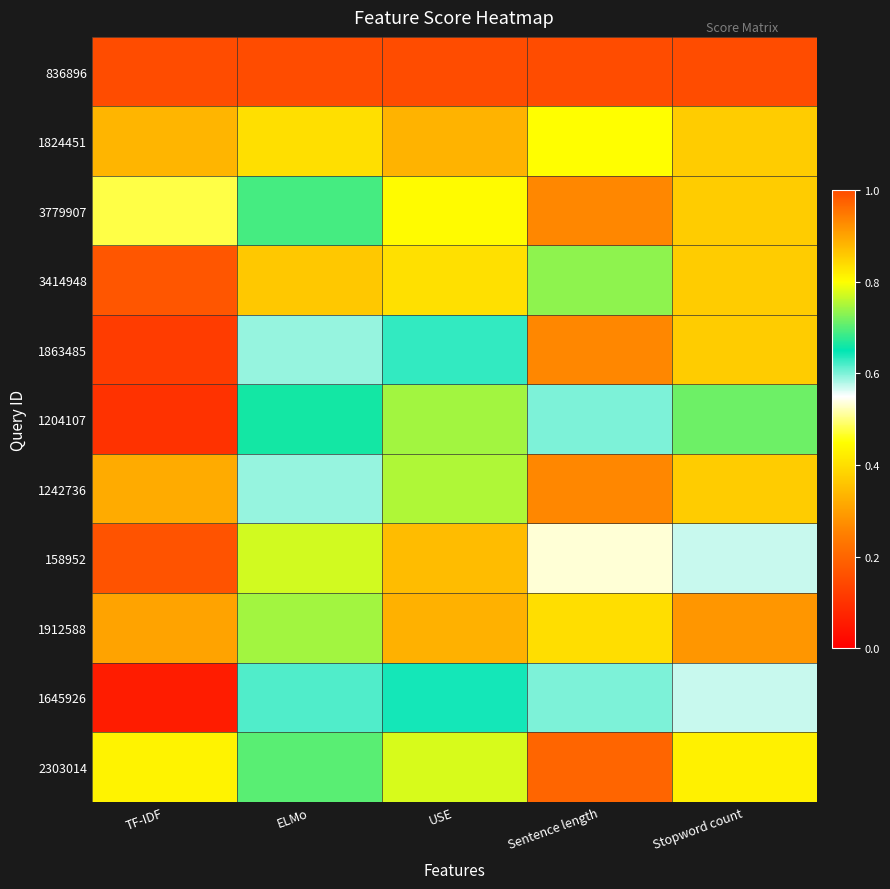

How many categories are shown in the chart?

5